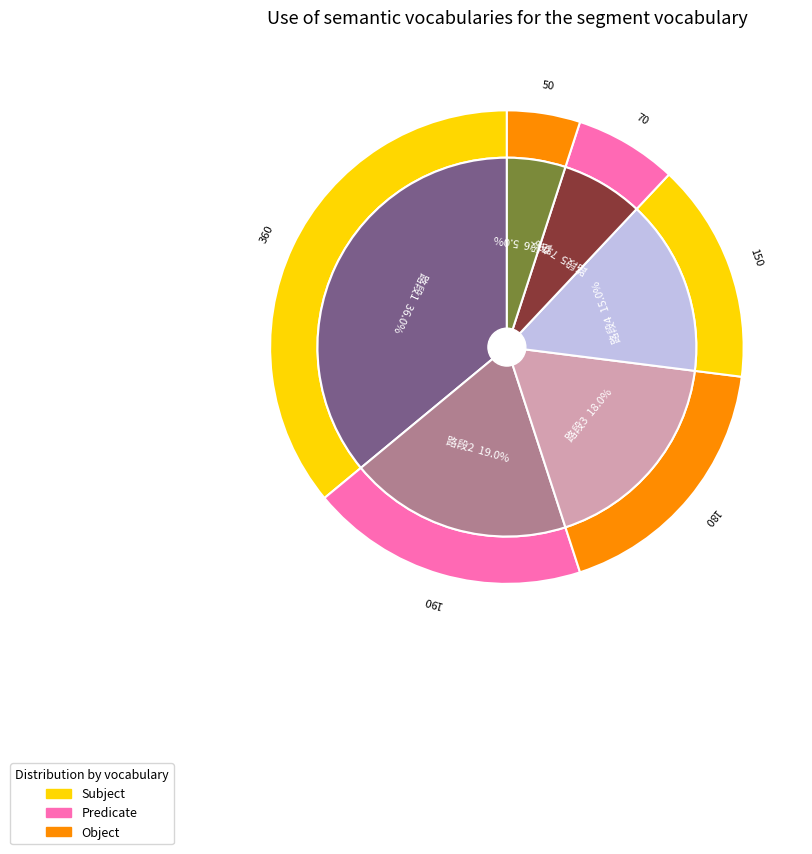

Count the number of slices in the pie.

6